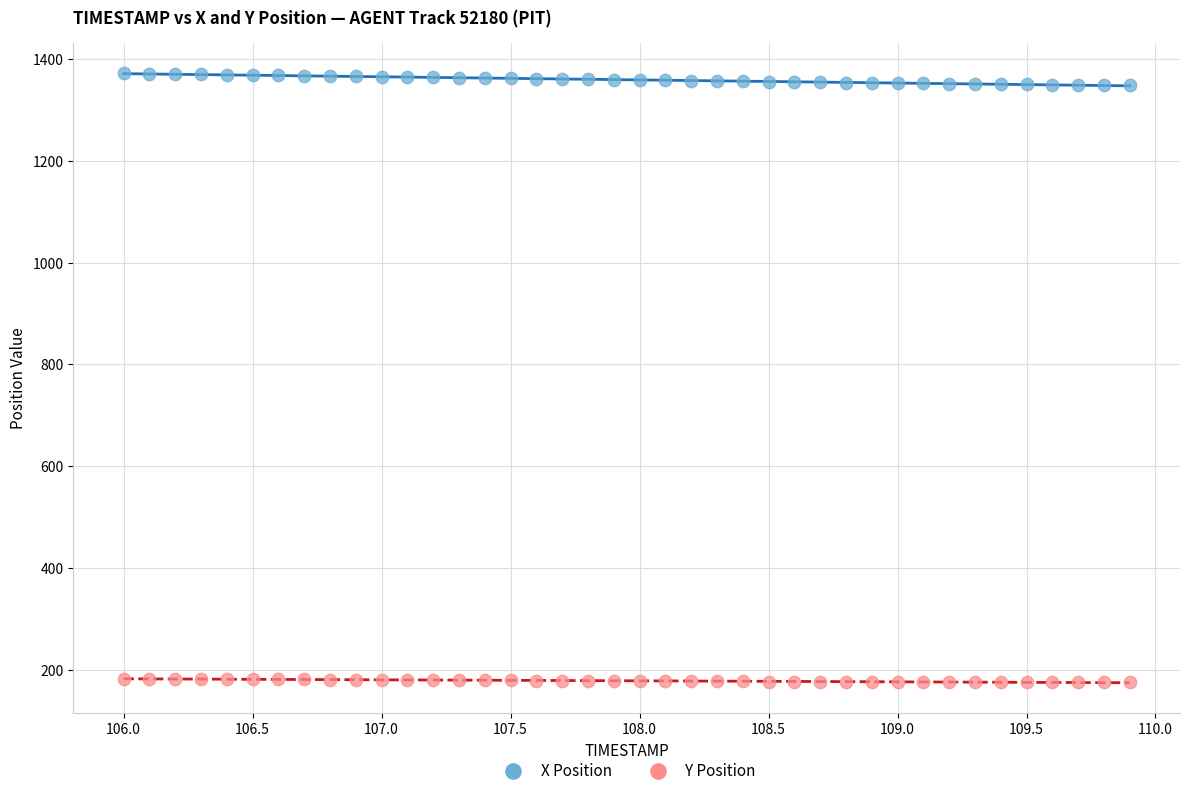

Which series reaches the maximum Y coordinate?

X Position